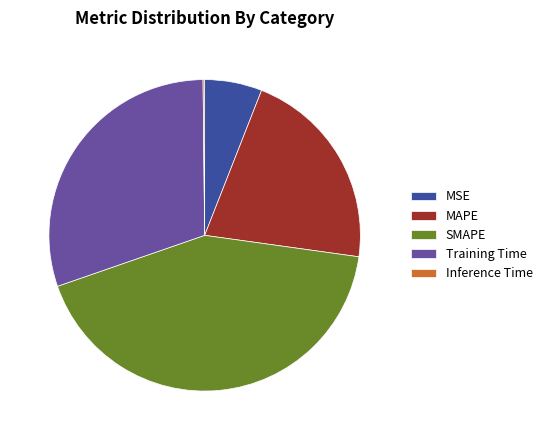

True or false: SMAPE accounts for 50% of the total.

False